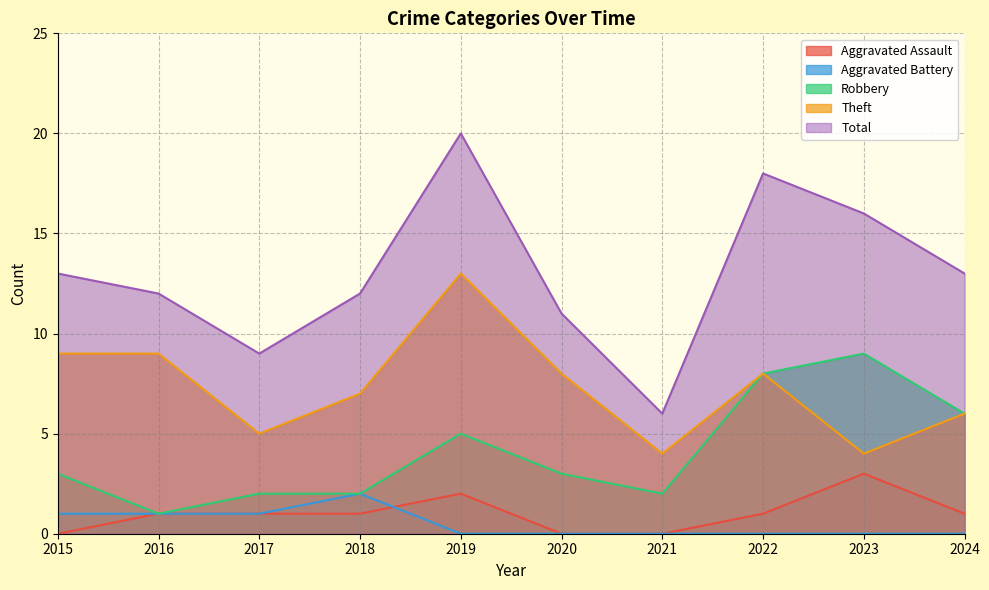

List the labels in order of Aggravated Battery value, smallest first.

2019, 2020, 2021, 2022, 2023, 2024, 2015, 2016, 2017, 2018